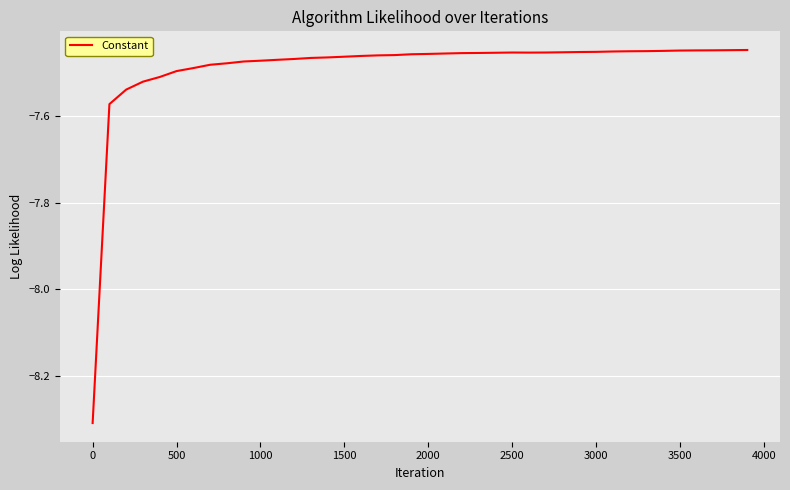

What is the difference between the maximum and minimum values?

0.9